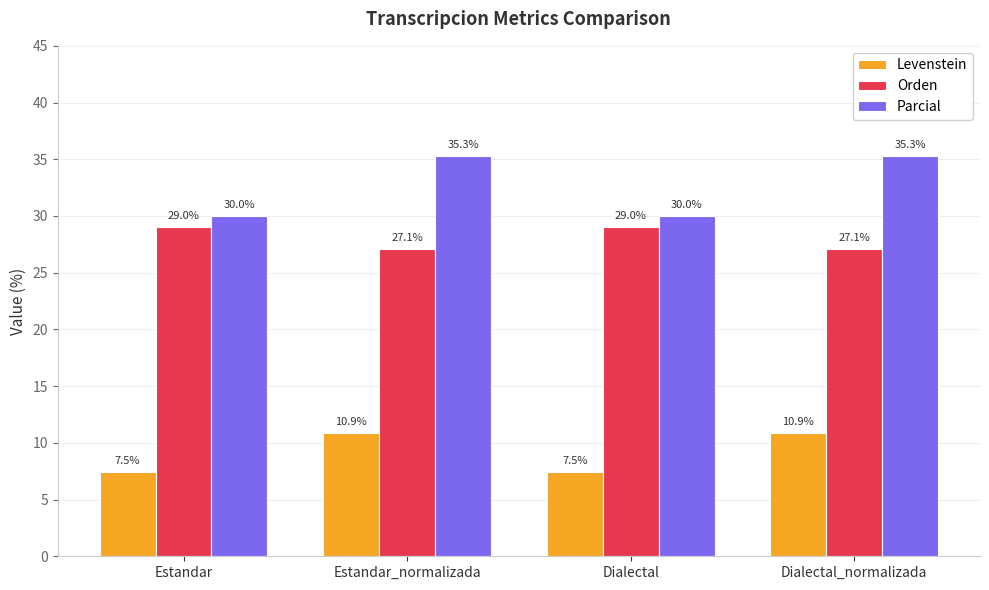

What is the sum of the Levenstein values at Estandar and Dialectal?

14.9